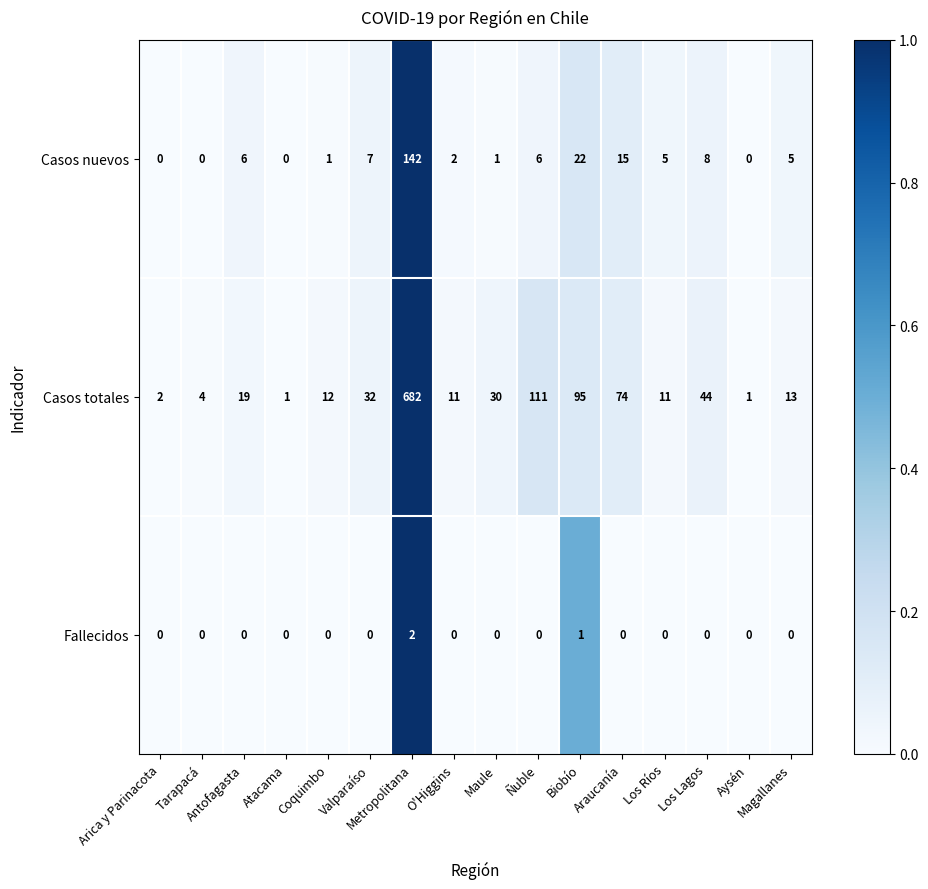

List the series in order of their peak value, lowest first.

Fallecidos, Casos nuevos, Casos totales